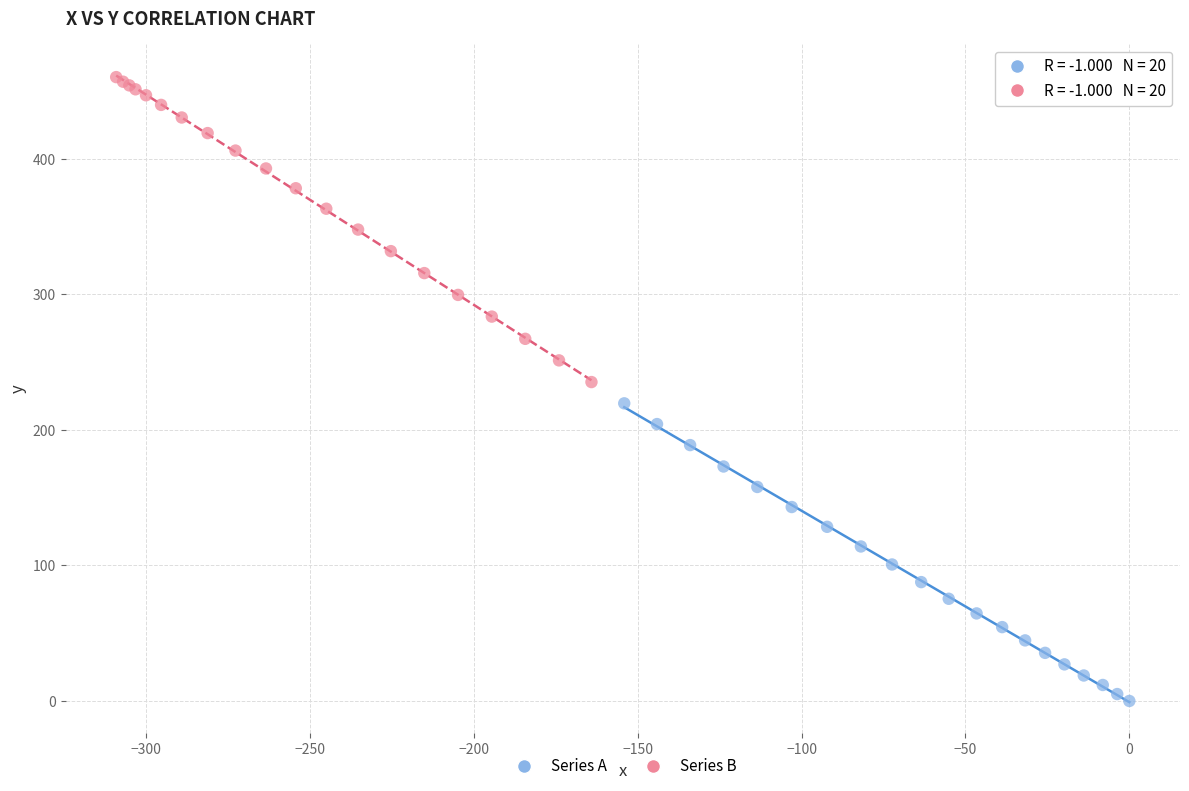

Which series has the largest Y range (max minus min)?

Series B